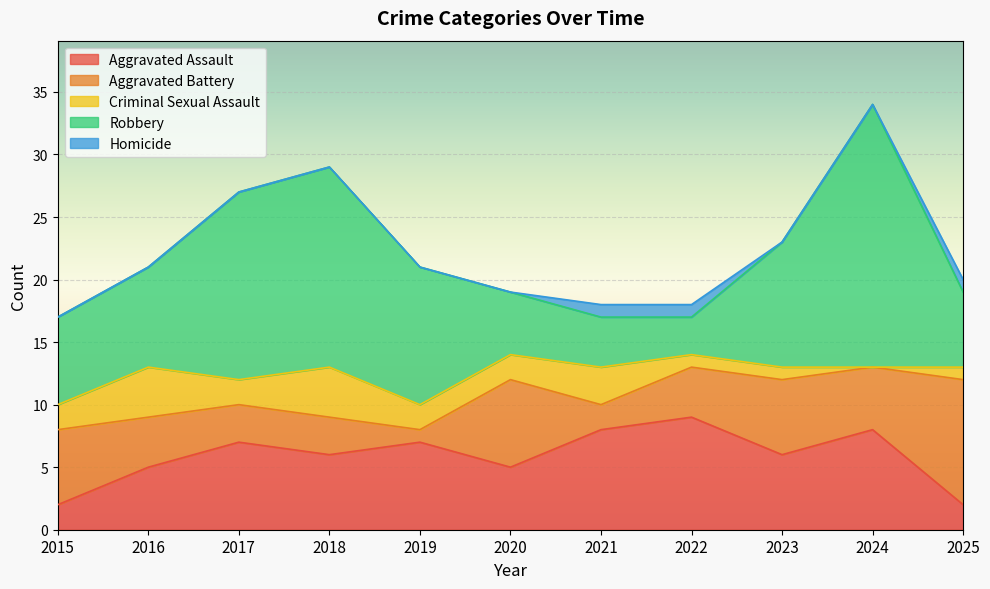

Reading left to right, transcribe all the data shown in this chart.

Aggravated Assault: 2	5	7	6	7	5	8	9	6	8	2
Aggravated Battery: 6	4	3	3	1	7	2	4	6	5	10
Criminal Sexual Assault: 2	4	2	4	2	2	3	1	1	0	1
Robbery: 7	8	15	16	11	5	4	3	10	21	6
Homicide: 0	0	0	0	0	0	1	1	0	0	1